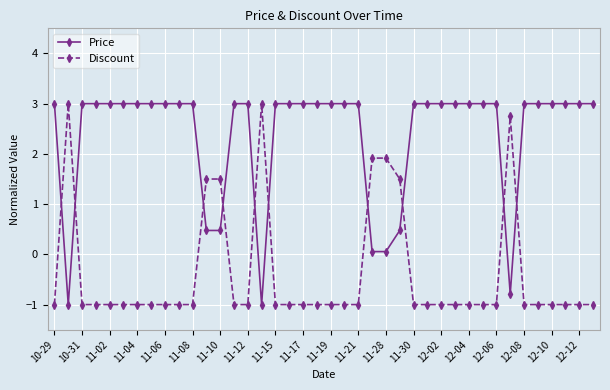

Does the chart have visible grid lines?

Yes